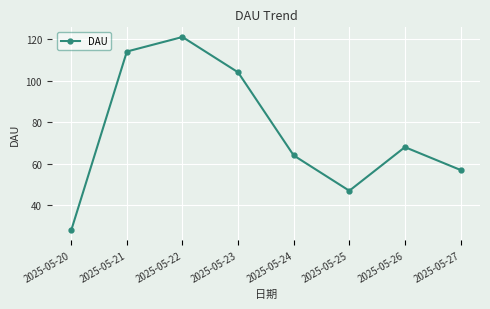

What is the value of the 3rd point from the left?

121